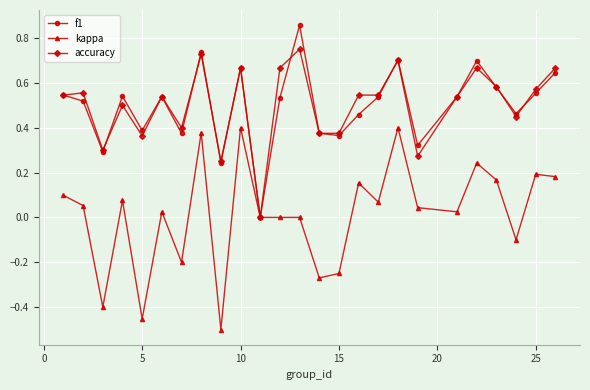

True or false: accuracy has more than 1 points higher than both neighbors.

True